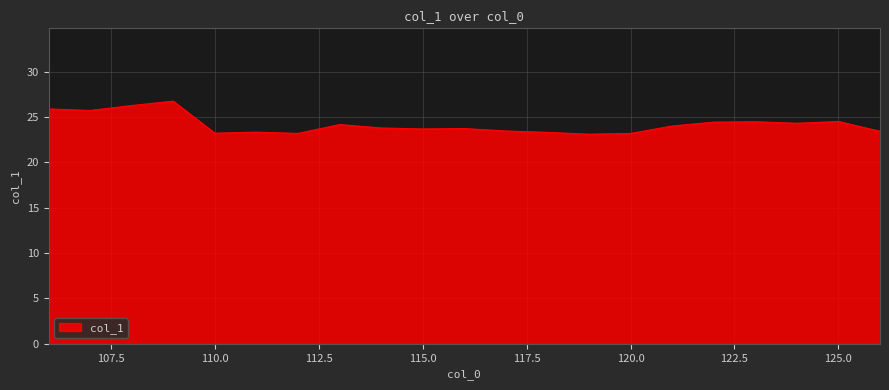

What is the smallest value displayed?

23.1